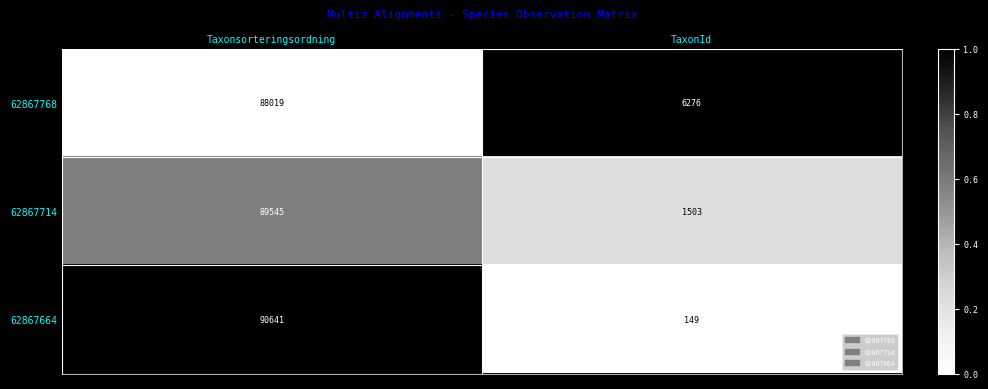

What is the greatest value displayed?

90641